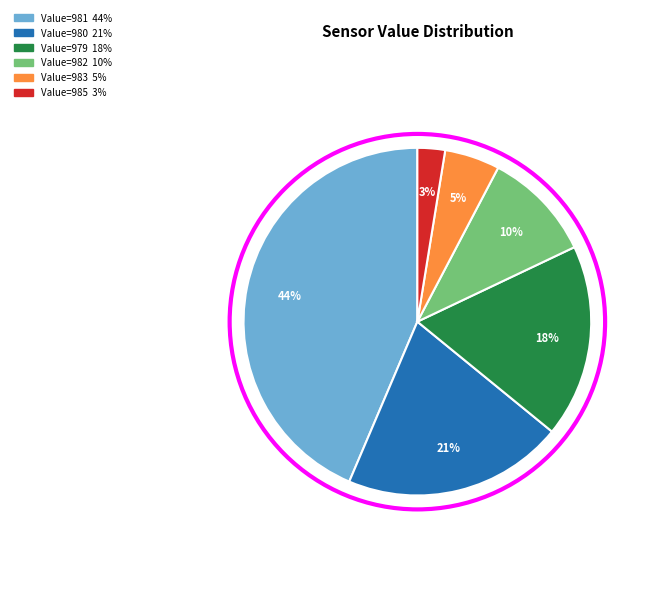

Is there a majority slice in this chart?

No